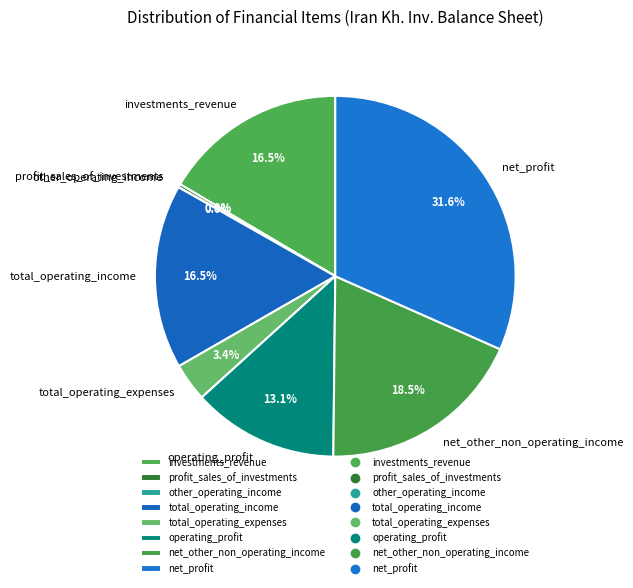

To the nearest percent, what is the combined percentage of total_operating_income and operating_profit?

30%